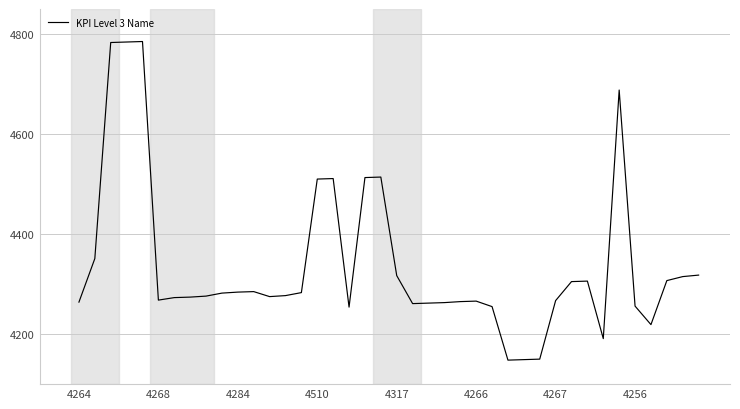

What is the average value?

4339